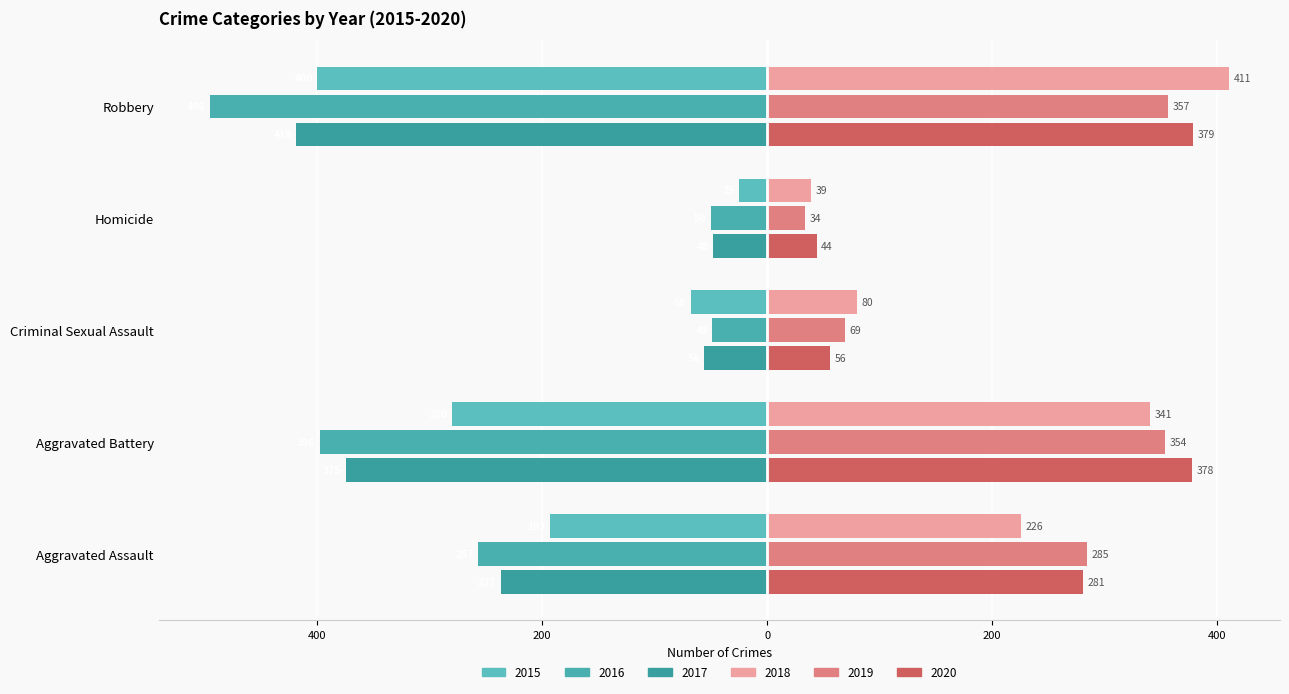

Which series changed the most between Criminal Sexual Assault and Robbery?

2016